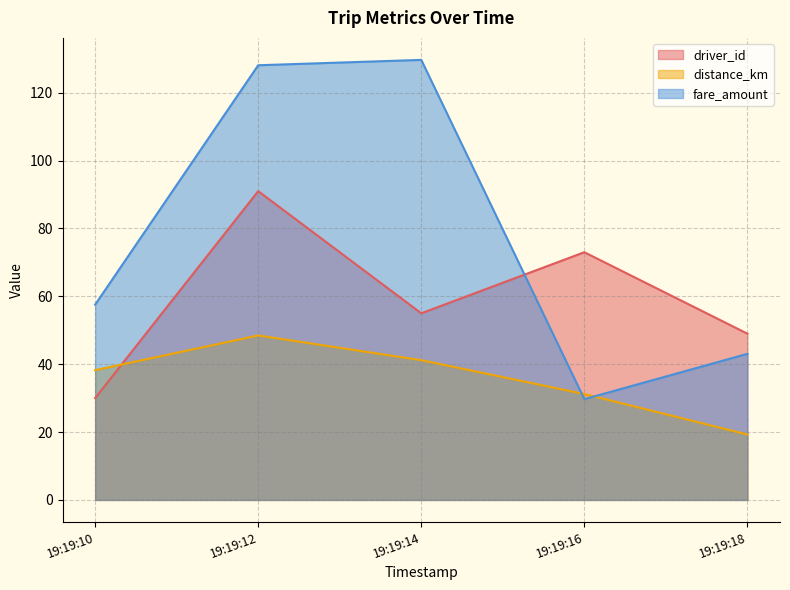

In driver_id, how many points are lower than both neighbors (excluding endpoints)?

1